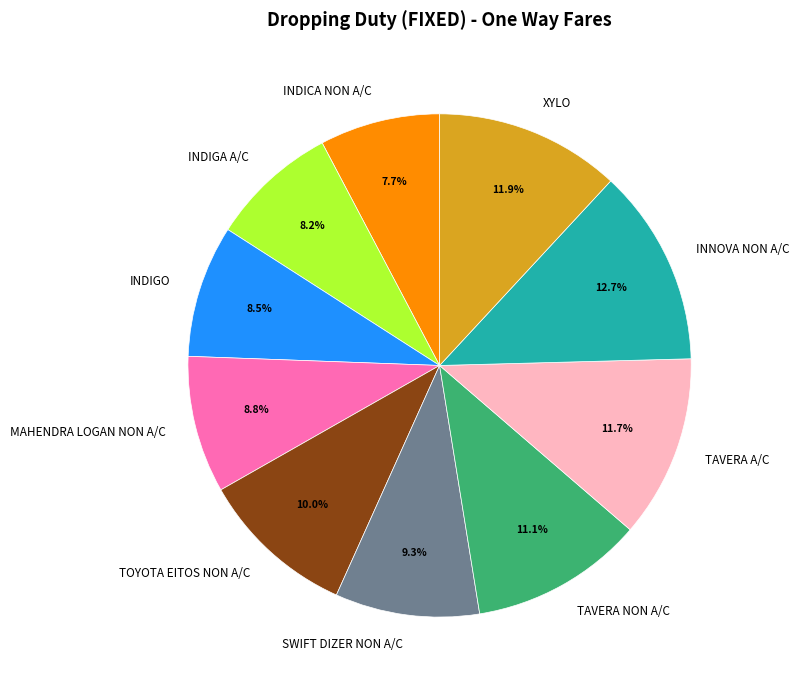

What is the ratio of the value at MAHENDRA LOGAN NON A/C to the value at XYLO?

0.7